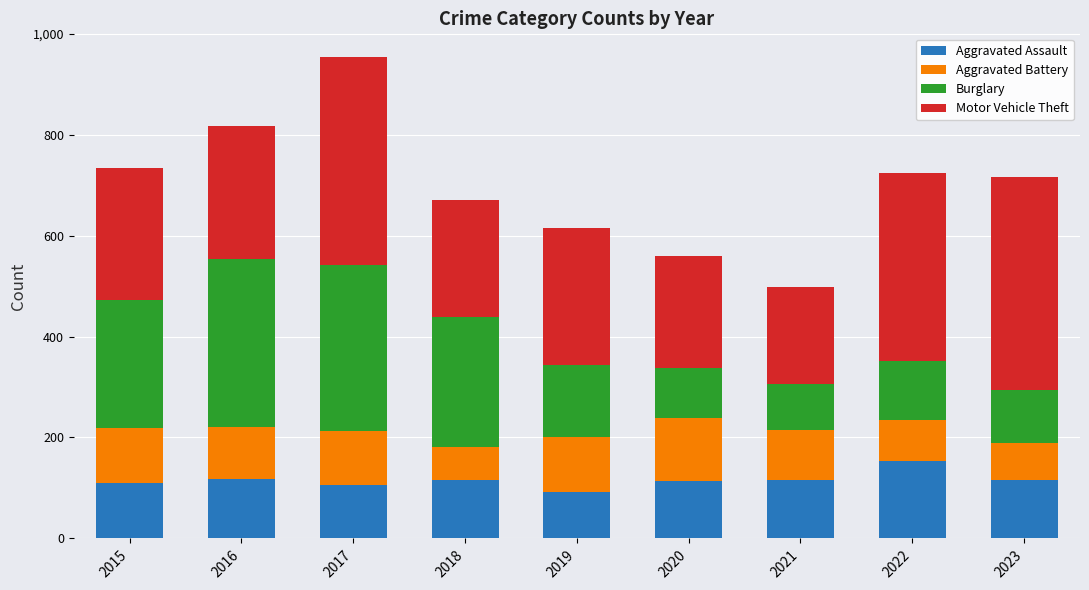

The value of Aggravated Assault at 2023 is 116. True or false?

True